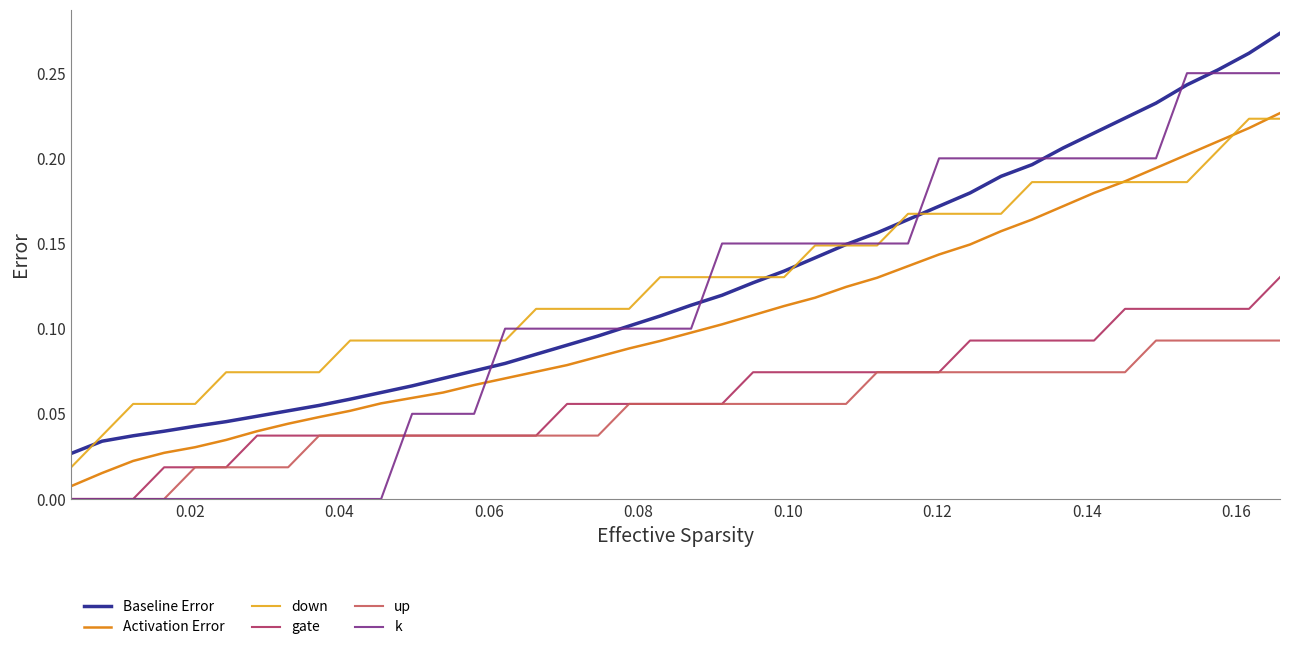

True or false: Baseline Error and gate intersect in this chart.

False